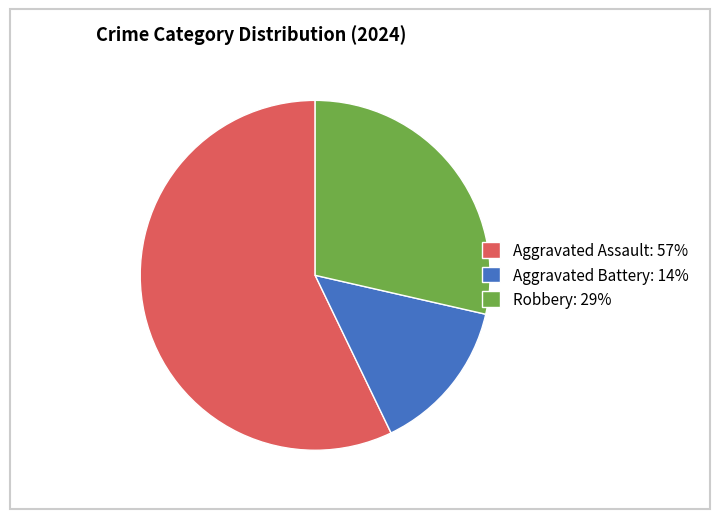

Does any single category account for the majority?

Yes